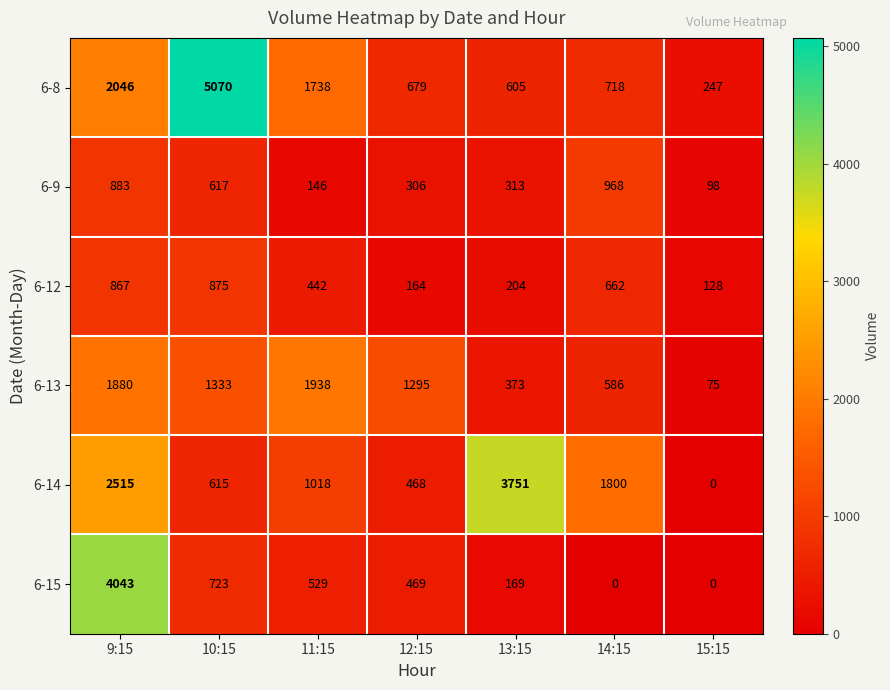

How many distinct data groups are displayed?

6